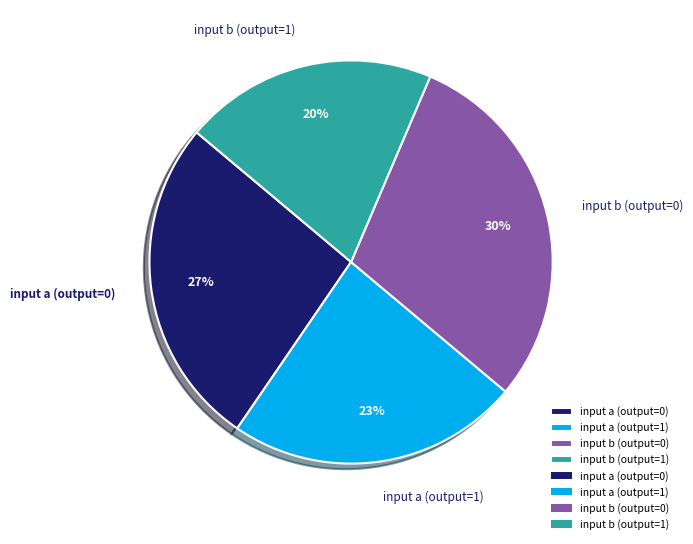

Does input b (output=0) account for over 50% of the chart?

No